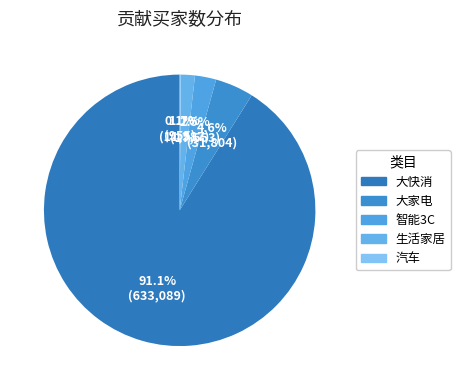

What percentage is the 智能3C slice, to the nearest percent?

3%